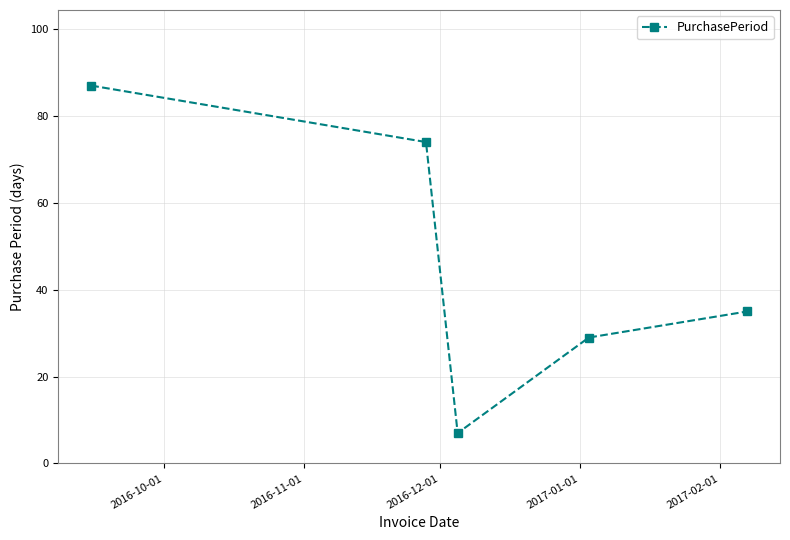

How many points are lower than both their immediate neighbors (excluding endpoints)?

1